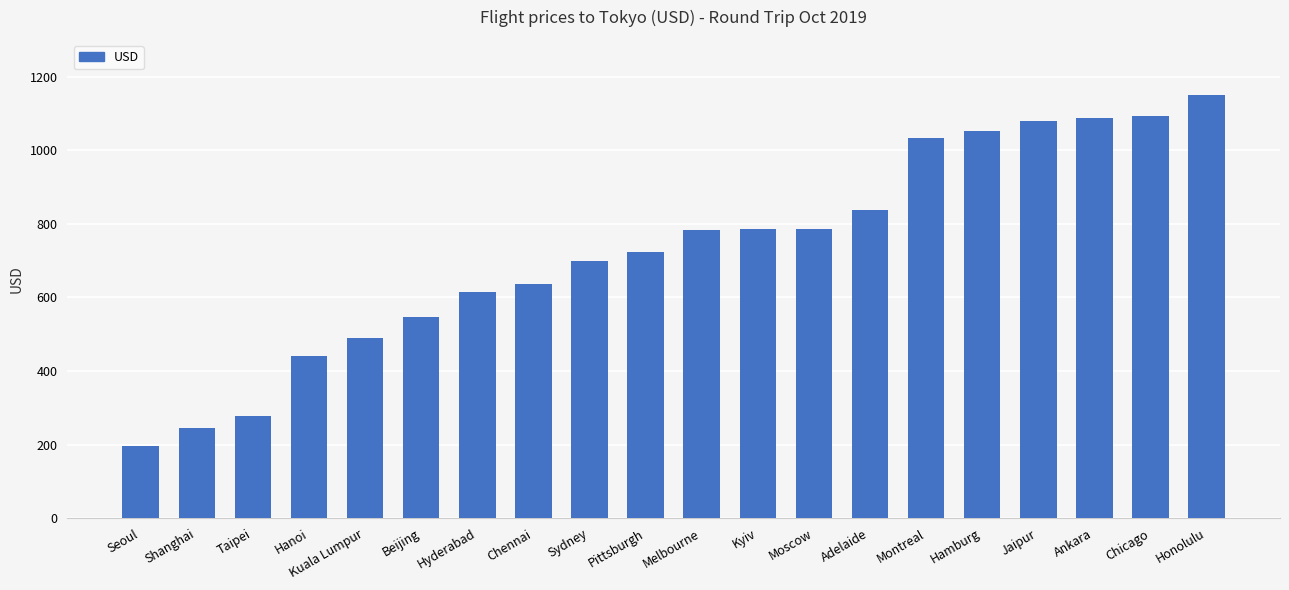

Which category has the highest value across all series?

Honolulu